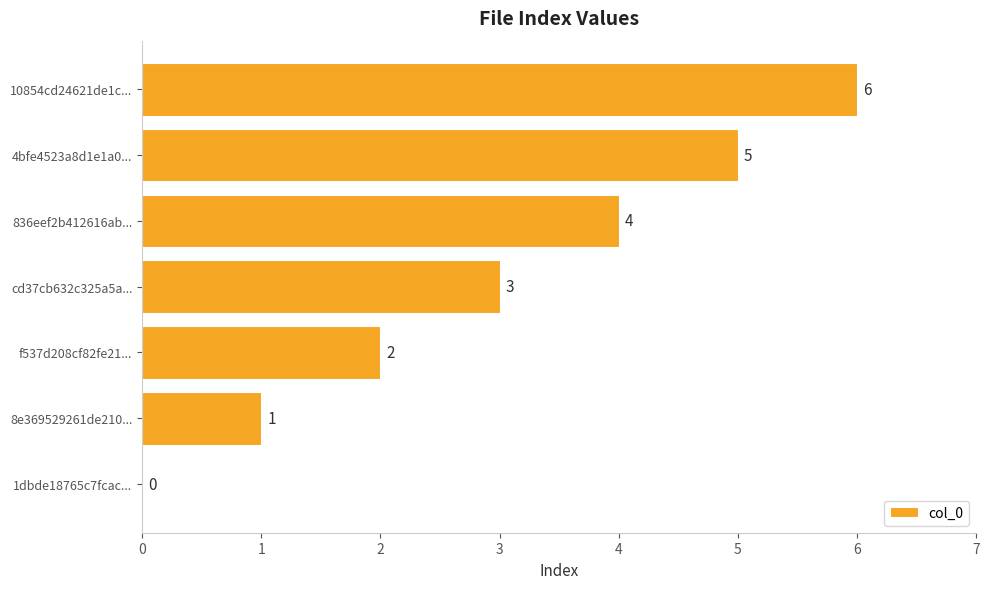

What is the sum of all values?

21